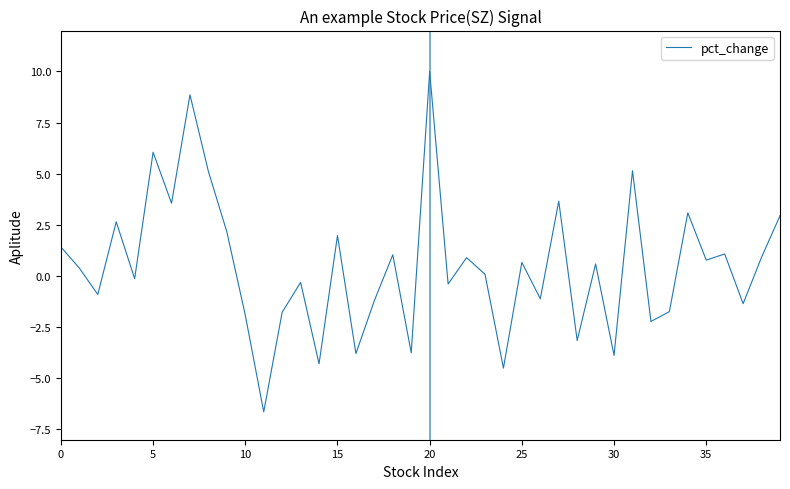

What is the greatest value displayed?

10.0